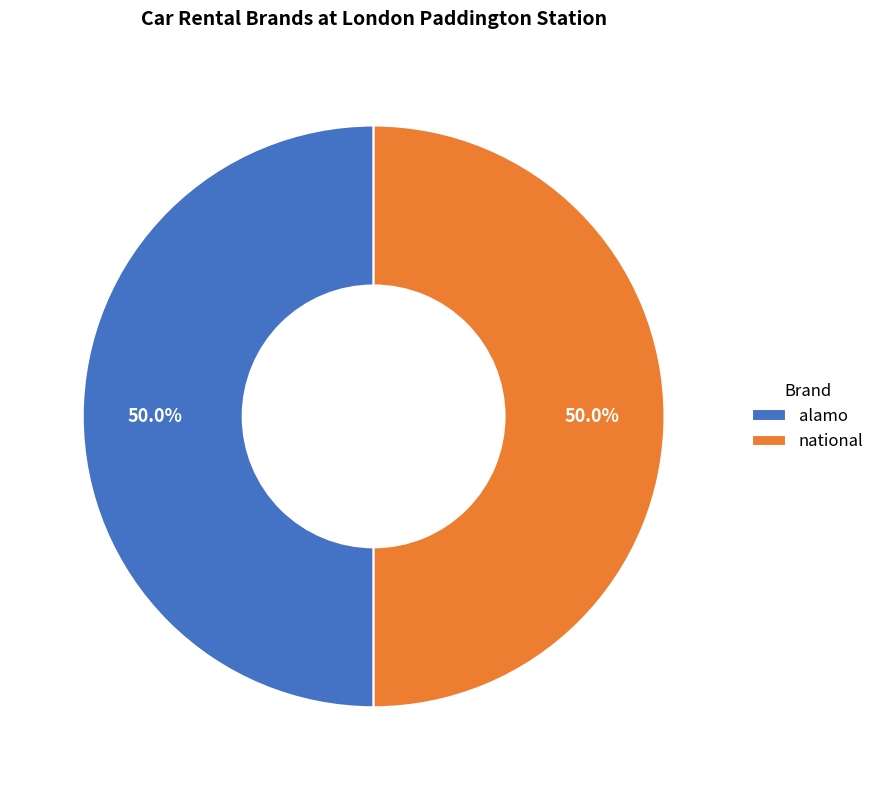

How many segments does this pie chart have?

2